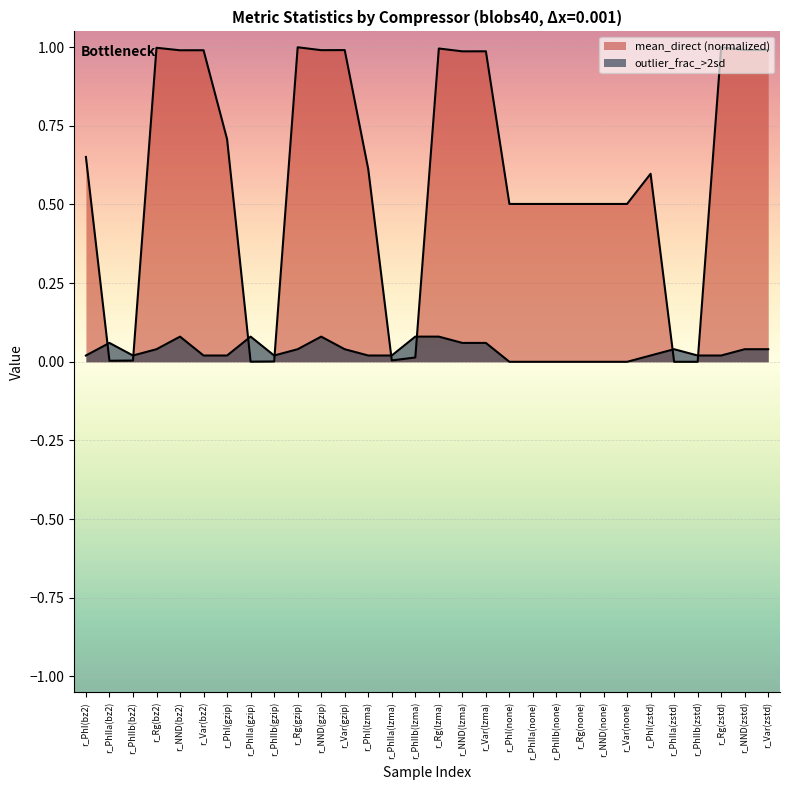

Reading left to right, transcribe all the data shown in this chart.

outlier_frac_>2sd: 0.0	0.1	0.0	0.0	0.1	0.0	0.0	0.1	0.0	0.0	0.1	0.0	0.0	0.0	0.1	0.1	0.1	0.1	0.0	0.0	0.0	0.0	0.0	0.0	0.0	0.0	0.0	0.0	0.0	0.0
mean_direct: 0.7	0.0	0.0	1.0	1.0	1.0	0.7	0.0	0.0	1.0	1.0	1.0	0.6	0.0	0.0	1.0	1.0	1.0	0.5	0.5	0.5	0.5	0.5	0.5	0.6	0.0	0.0	1.0	1.0	1.0